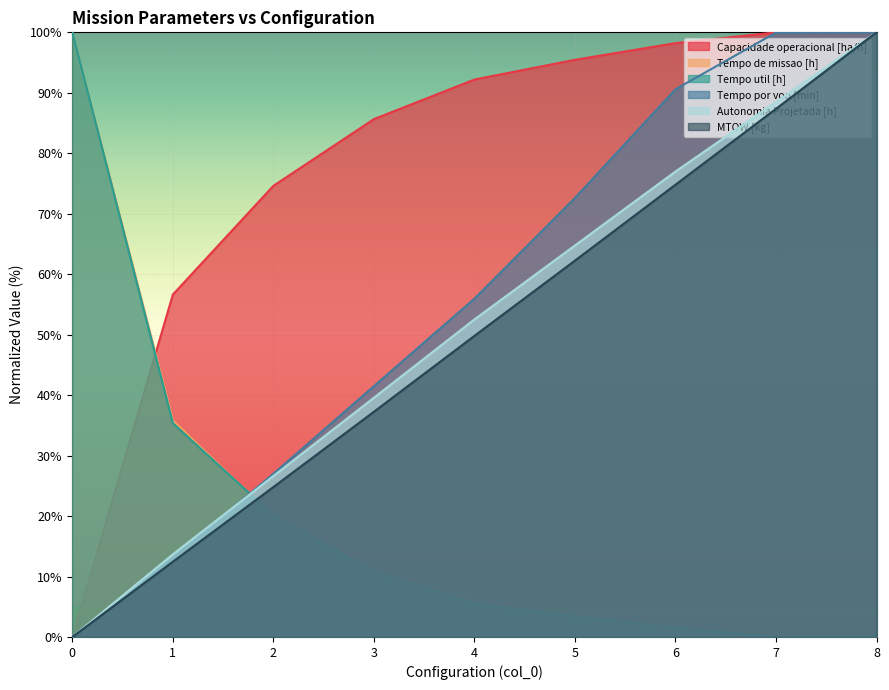

Which has a higher value, 8 or 6?

8